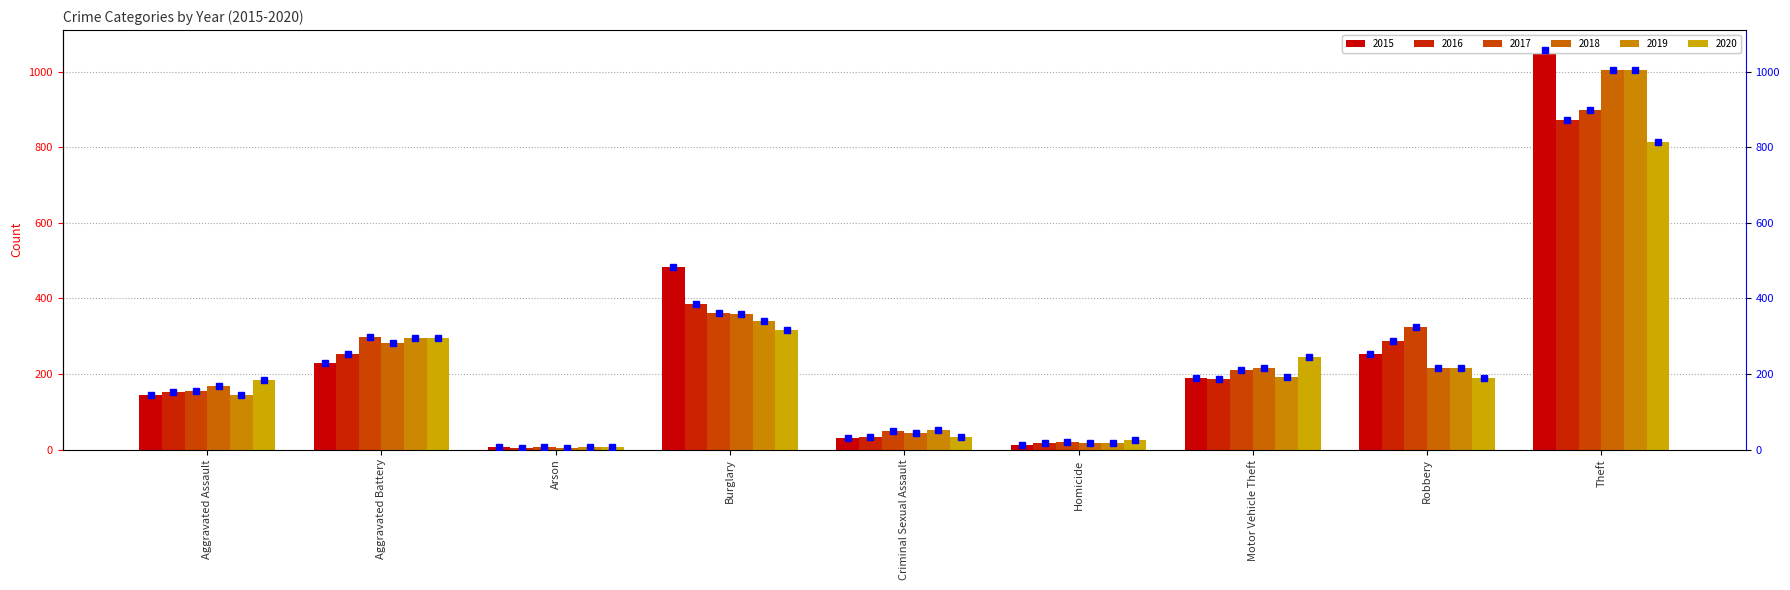

What value does the 2017 marker series have at Robbery, to the nearest 100?

300